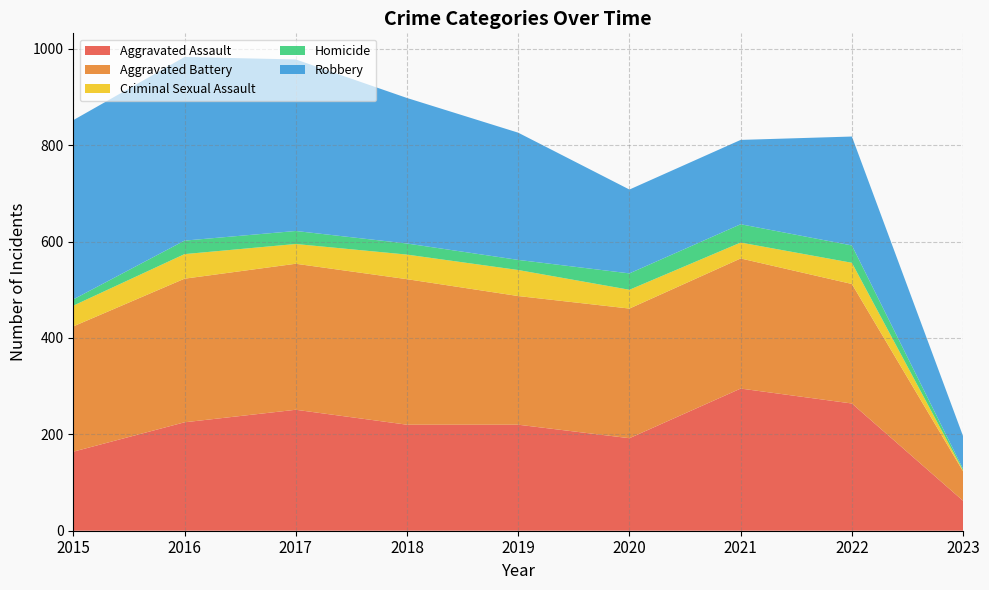

Reading left to right, transcribe all the data shown in this chart.

Aggravated Assault: 164	225	251	220	220	192	295	264	62
Aggravated Battery: 260	298	303	302	267	269	270	248	61
Criminal Sexual Assault: 43	51	41	51	54	39	33	44	2
Homicide: 13	28	27	23	21	34	38	36	3
Robbery: 372	381	356	302	264	174	175	226	68